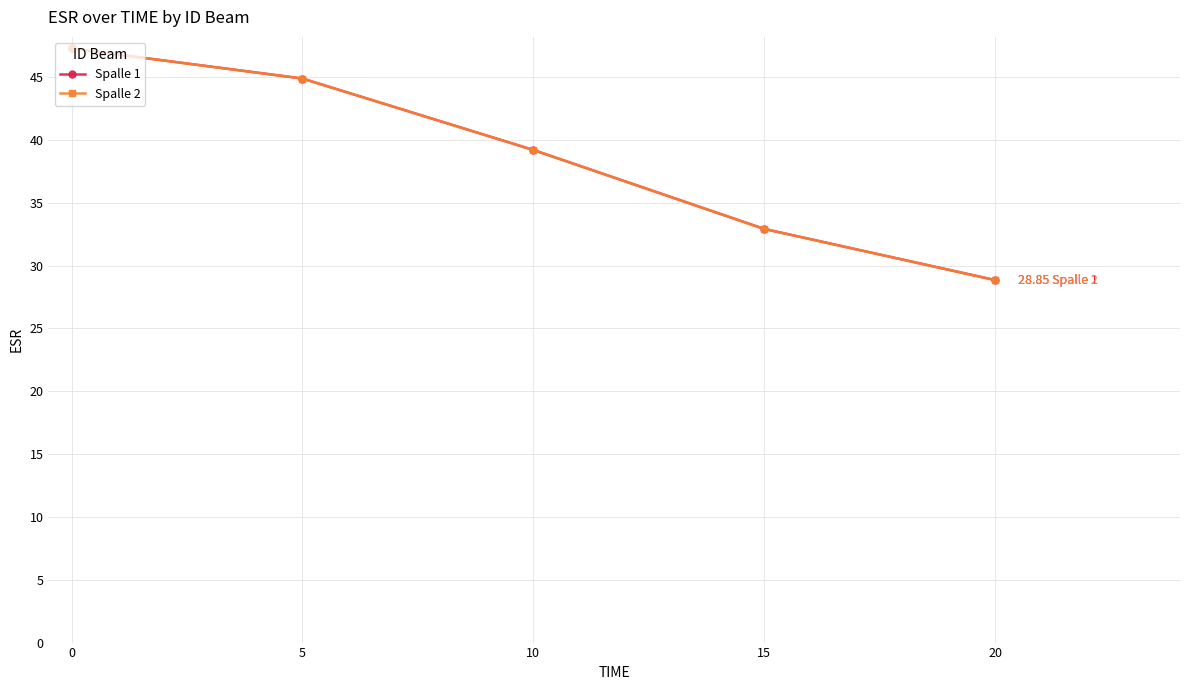

What is the sum of all Spalle 1 values?

193.1